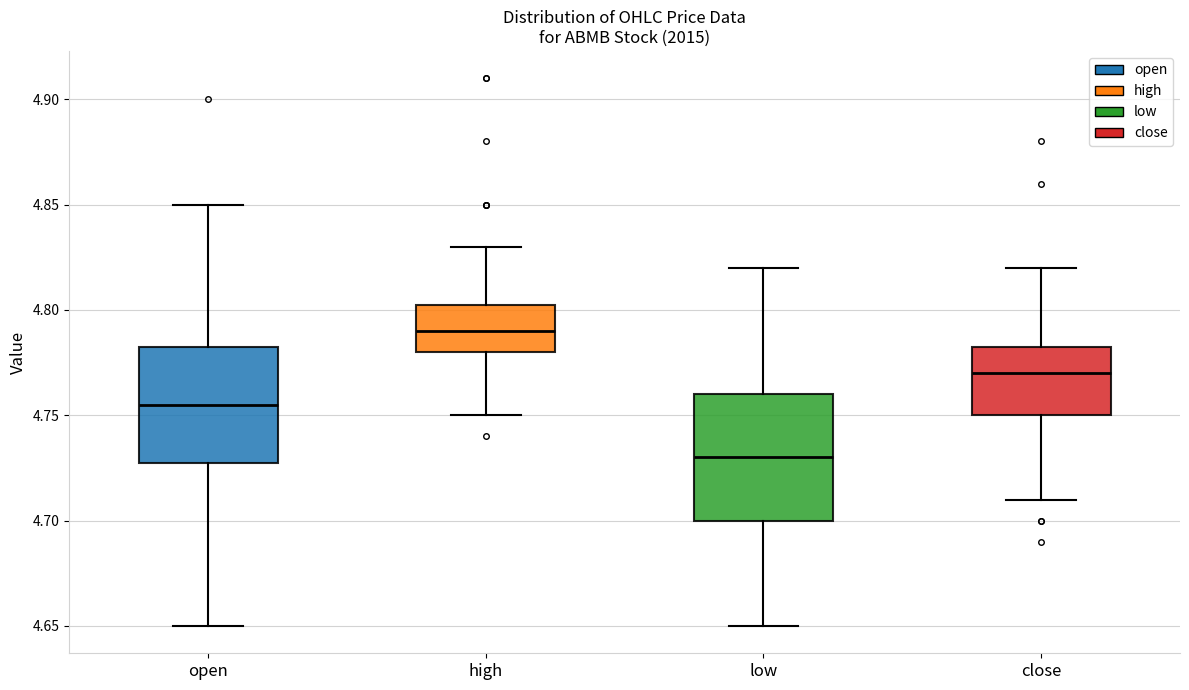

Reading left to right, transcribe this box plot: for each box, give where its median line is, the range the box spans, and where its two whiskers end, as read against the y-axis. The values are not printed on the chart, so give them approximately, as read against the axis.

open: median 4.755, box 4.730 to 4.785, whiskers 4.650 to 4.850
high: median 4.790, box 4.780 to 4.805, whiskers 4.750 to 4.830
low: median 4.730, box 4.700 to 4.760, whiskers 4.650 to 4.820
close: median 4.770, box 4.750 to 4.785, whiskers 4.710 to 4.820